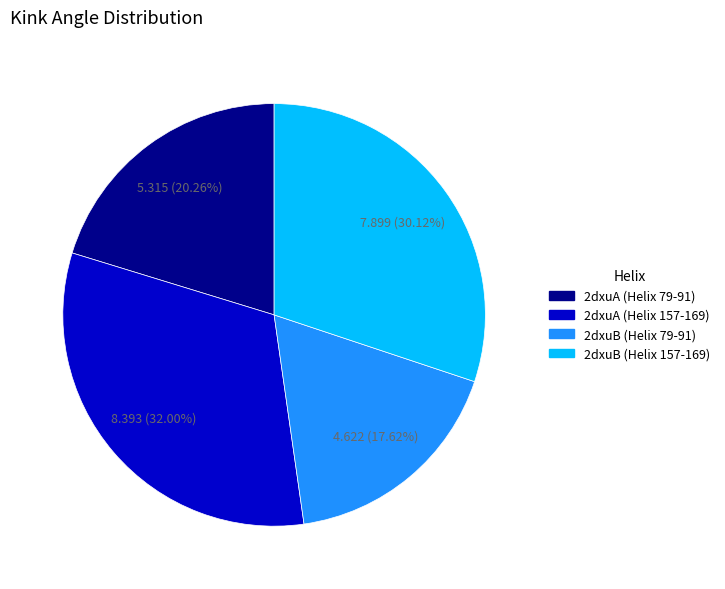

Between 2dxuA (Helix 157-169) and 2dxuB (Helix 157-169), which is larger?

2dxuA (Helix 157-169)